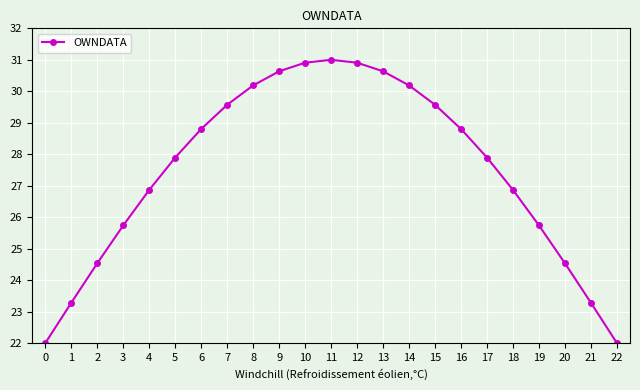

Where is the first local maximum?

11